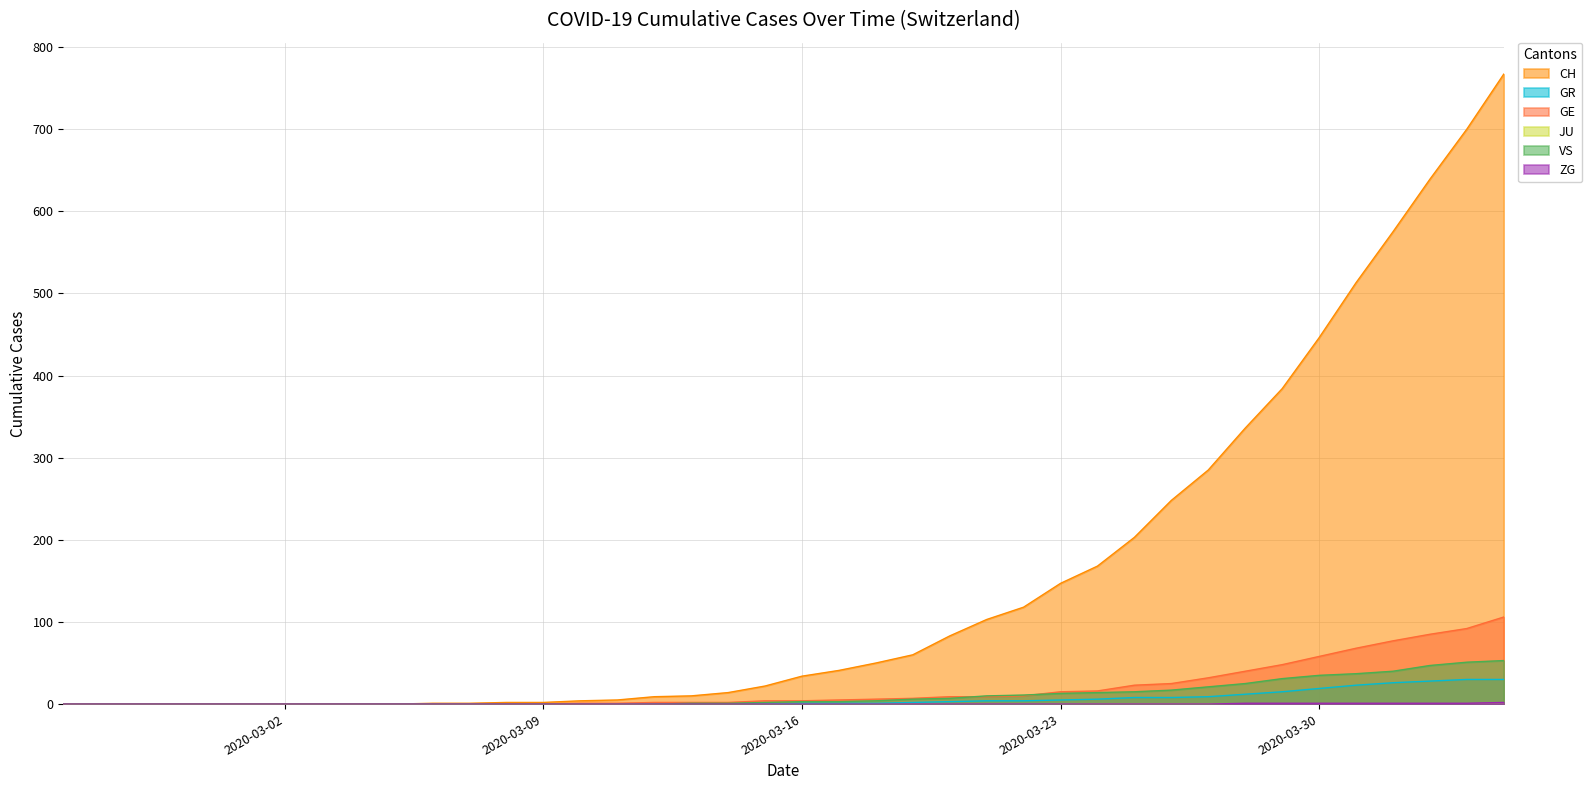

What is the approximate value of ZG at 2020-04-04?

2